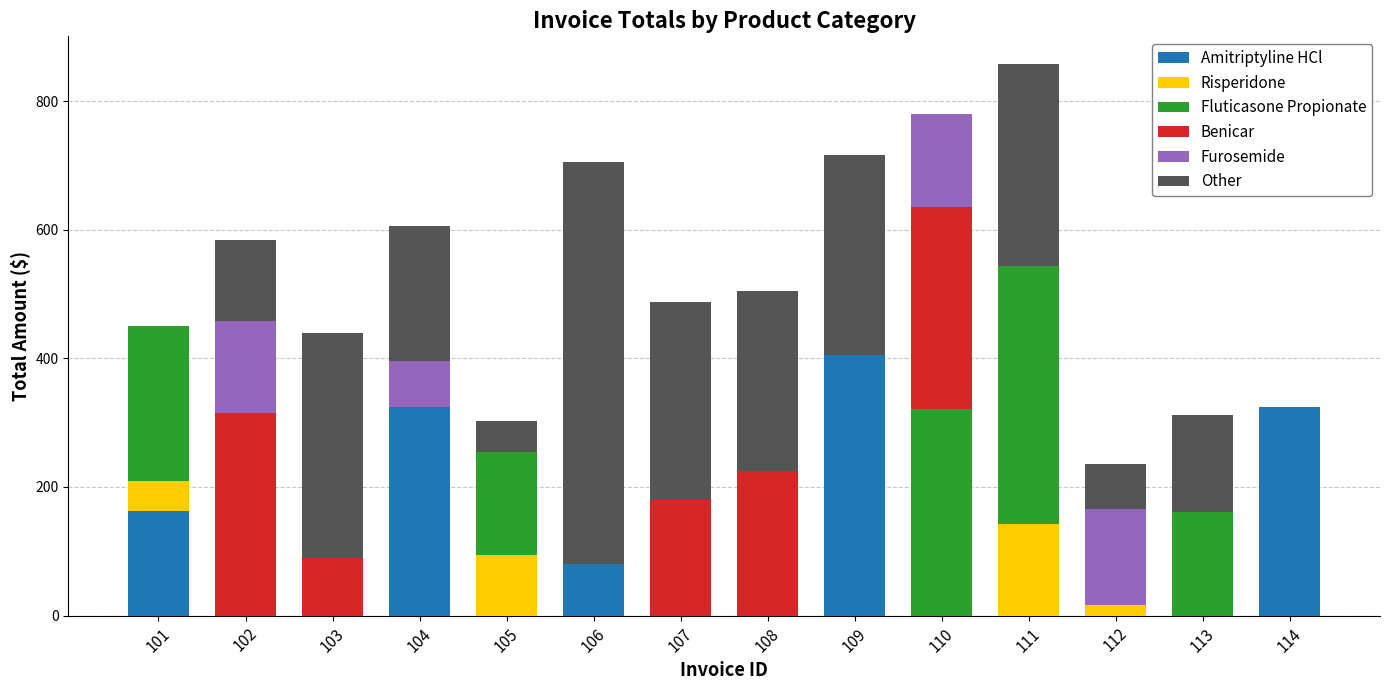

What is the sum of all Amitriptyline HCl values?

1295.2